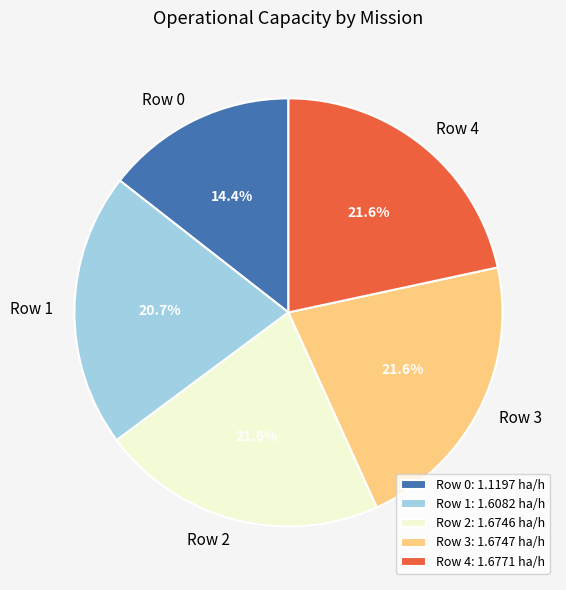

True or false: Row 3 accounts for 22% of the total.

True